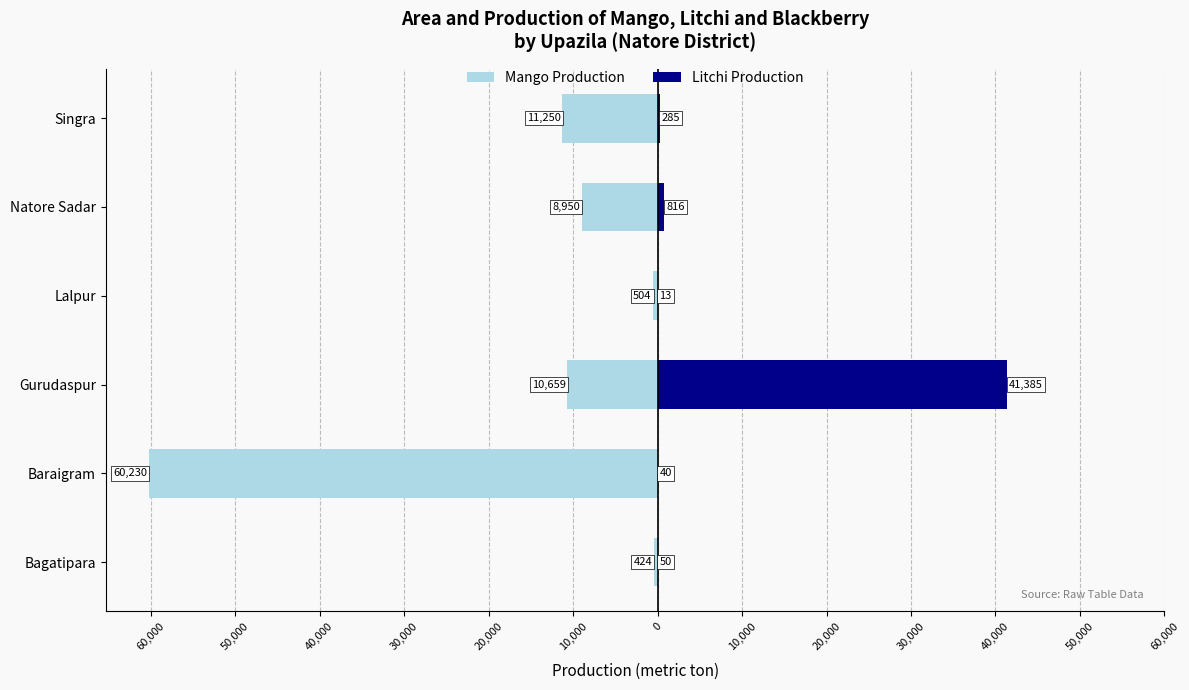

The value of Mango Production at Baraigram is -86559. True or false?

False